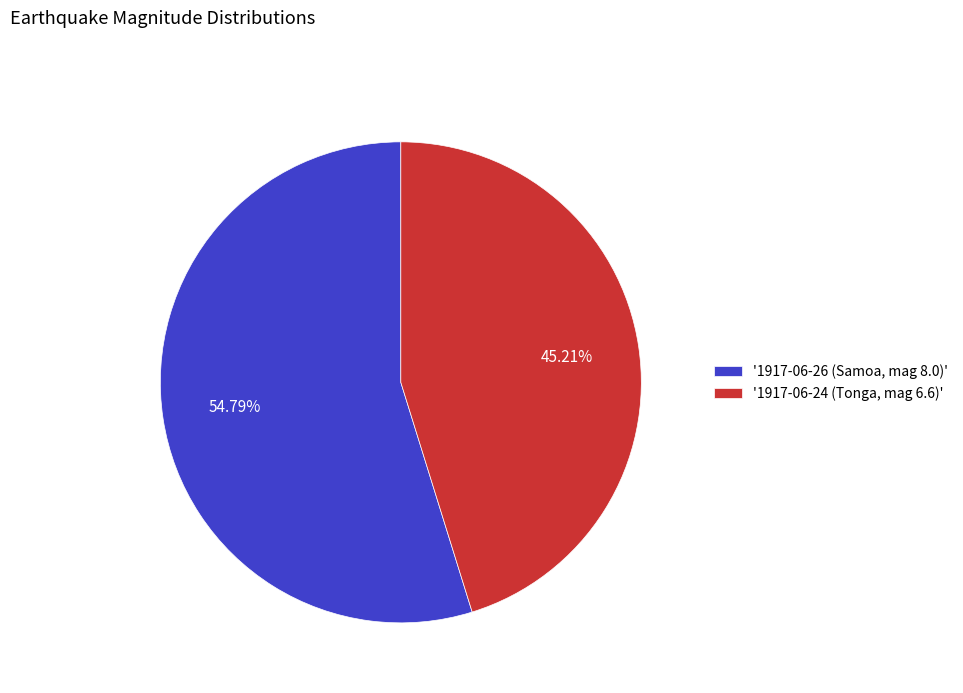

Is the sum of '1917-06-26 (Samoa, mag 8.0)' and '1917-06-24 (Tonga, mag 6.6)' greater than half?

Yes